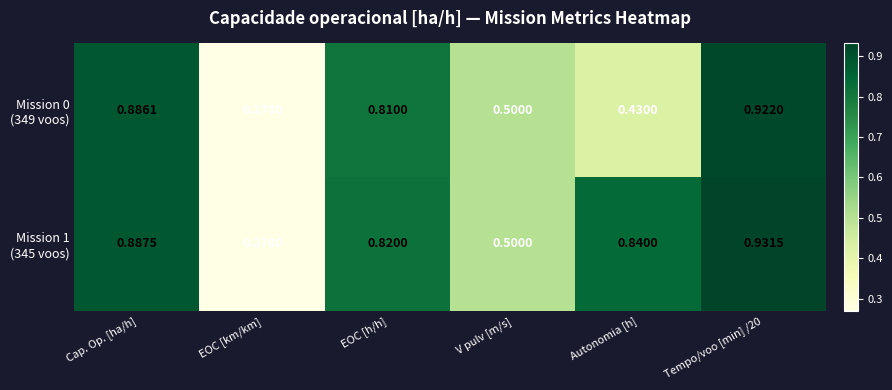

Which label corresponds to the smallest value in the chart?

EOC [km/km]